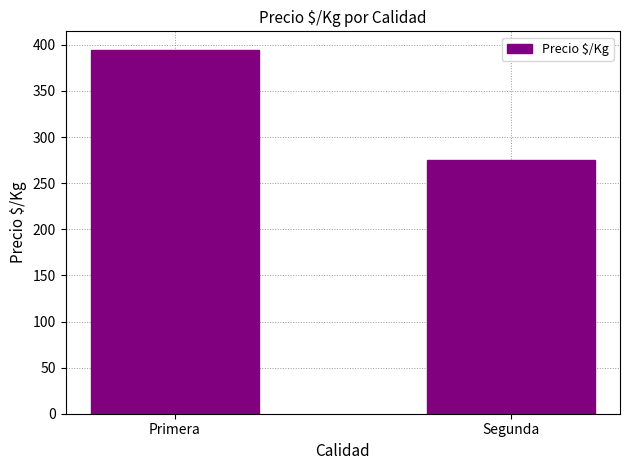

What is the smallest value displayed?

275.4